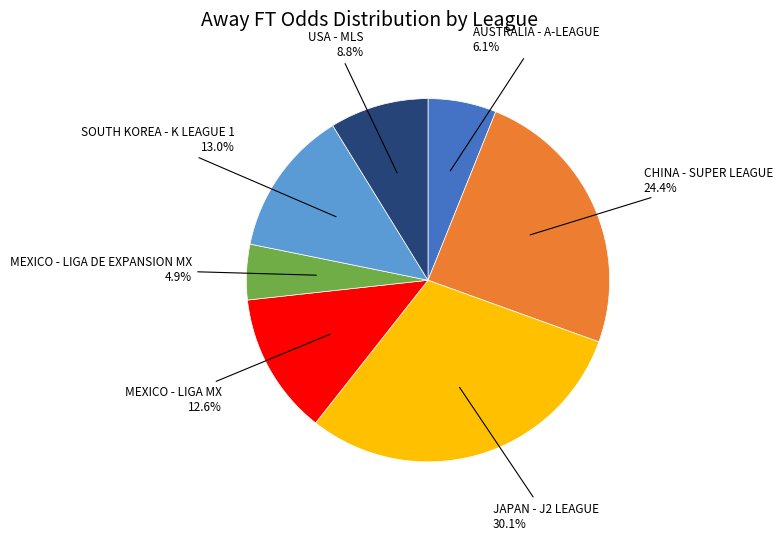

Is there any slice that represents more than half of the pie?

No